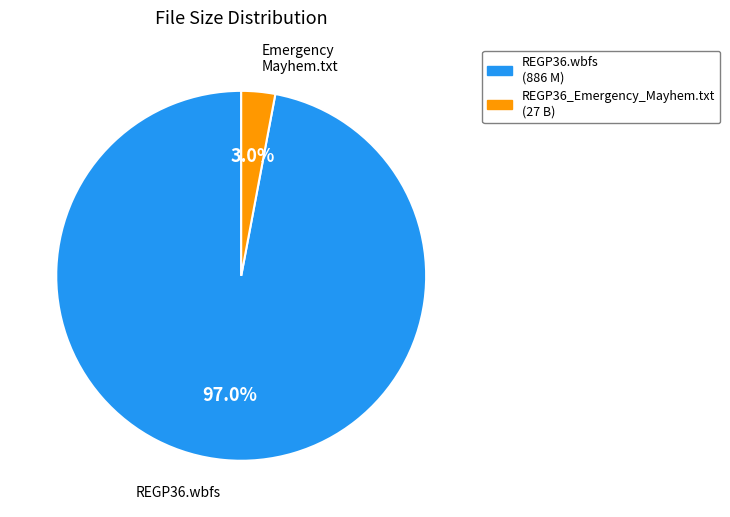

How many segments does this pie chart have?

2